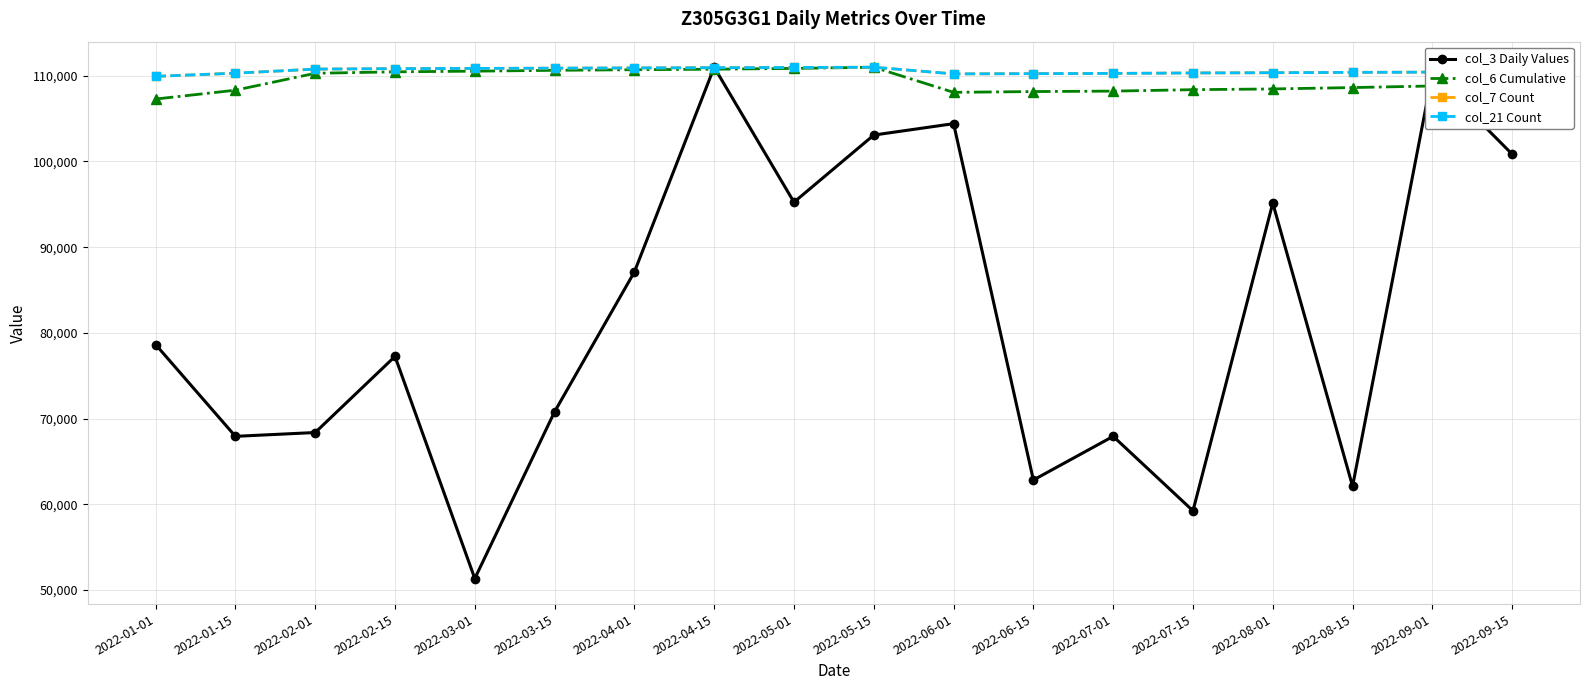

What is the sum of the col_3 Daily Values values at 2022-03-01 and 2022-02-15?

128580.6